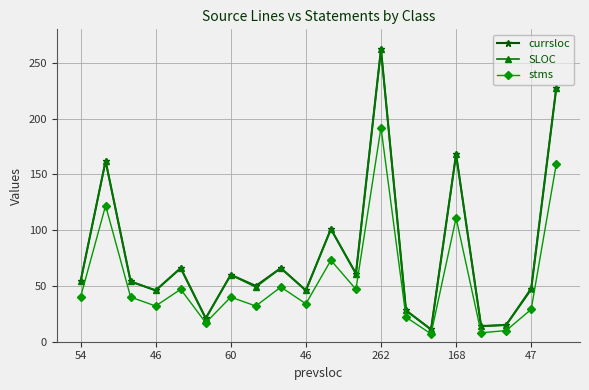

What is the value of the stms point at the 3rd from the left?

40